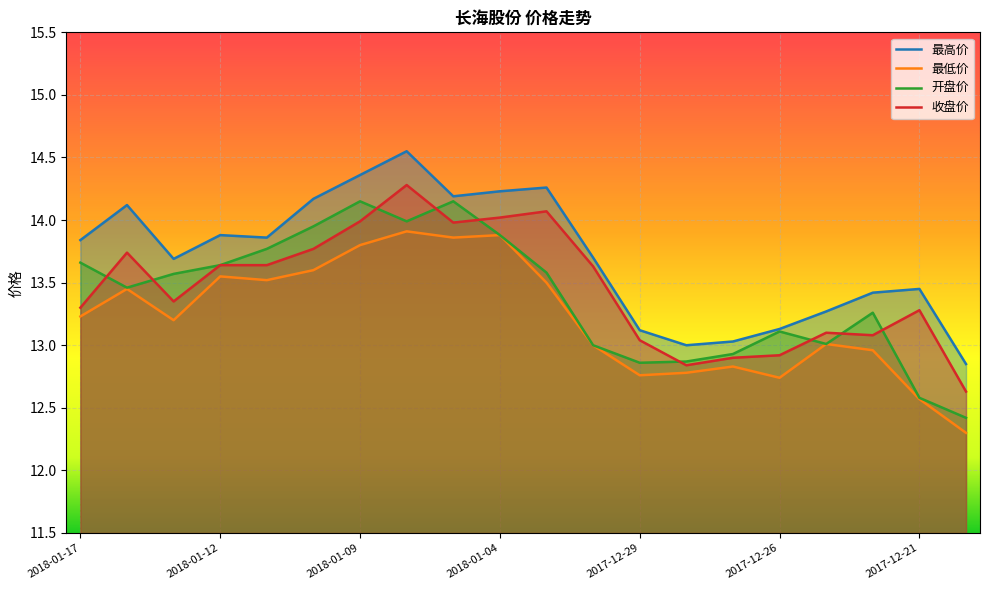

What is the spread (max minus min) of values at 2018-01-12?

0.3